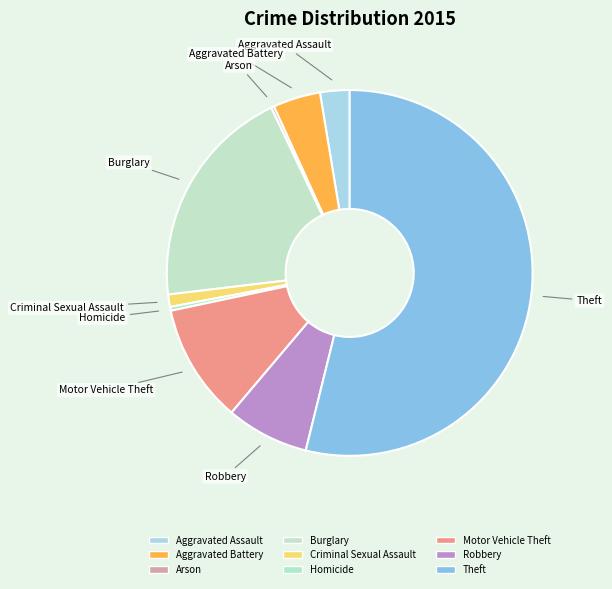

True or false: Theft accounts for 54% of the total.

True